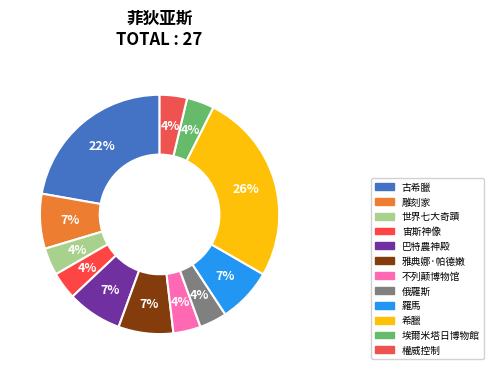

What percentage is the 古希臘 slice, to the nearest percent?

22%